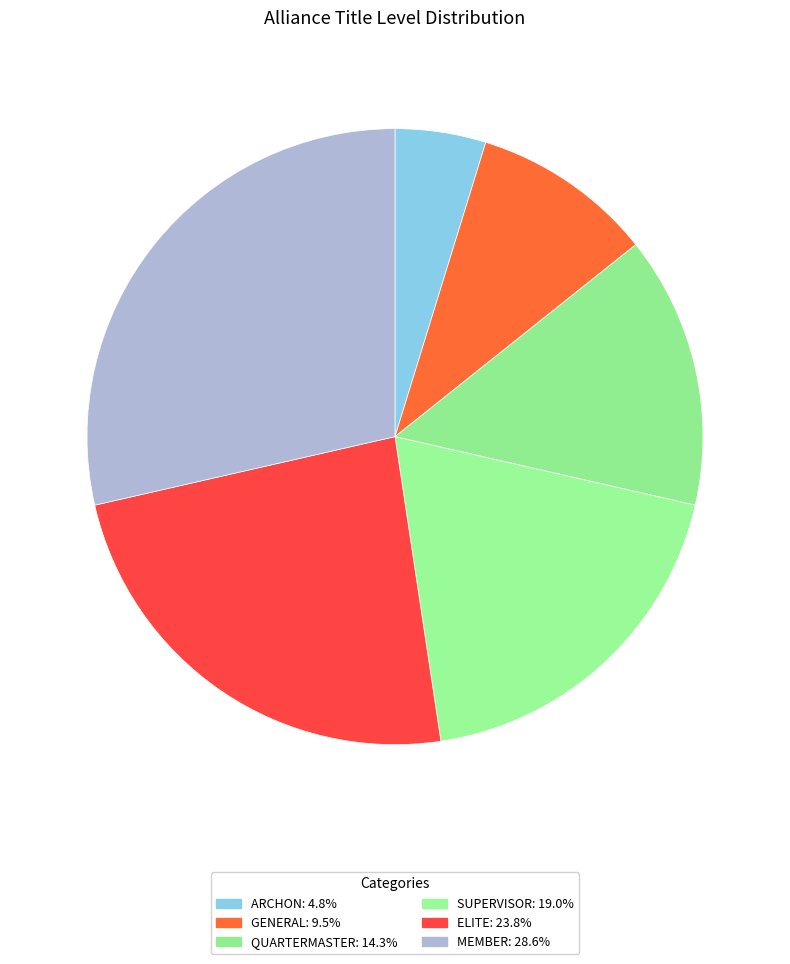

Count the number of slices in the pie.

6